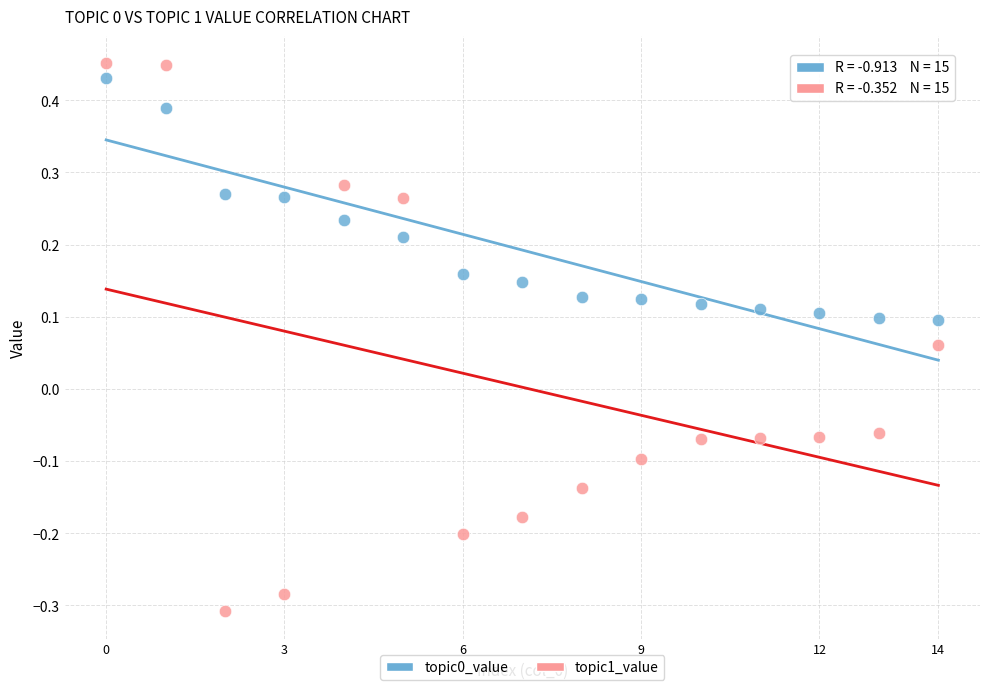

Which series reaches the minimum Y coordinate?

topic1_value